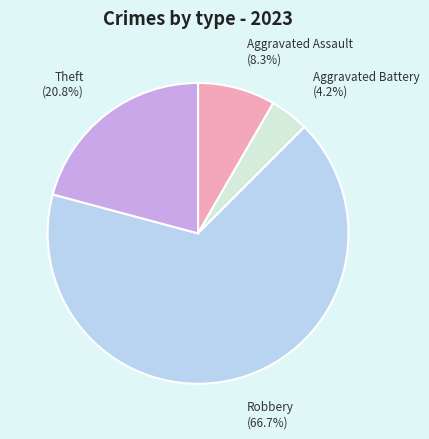

How much of the chart is everything except Aggravated Battery?

95.8%